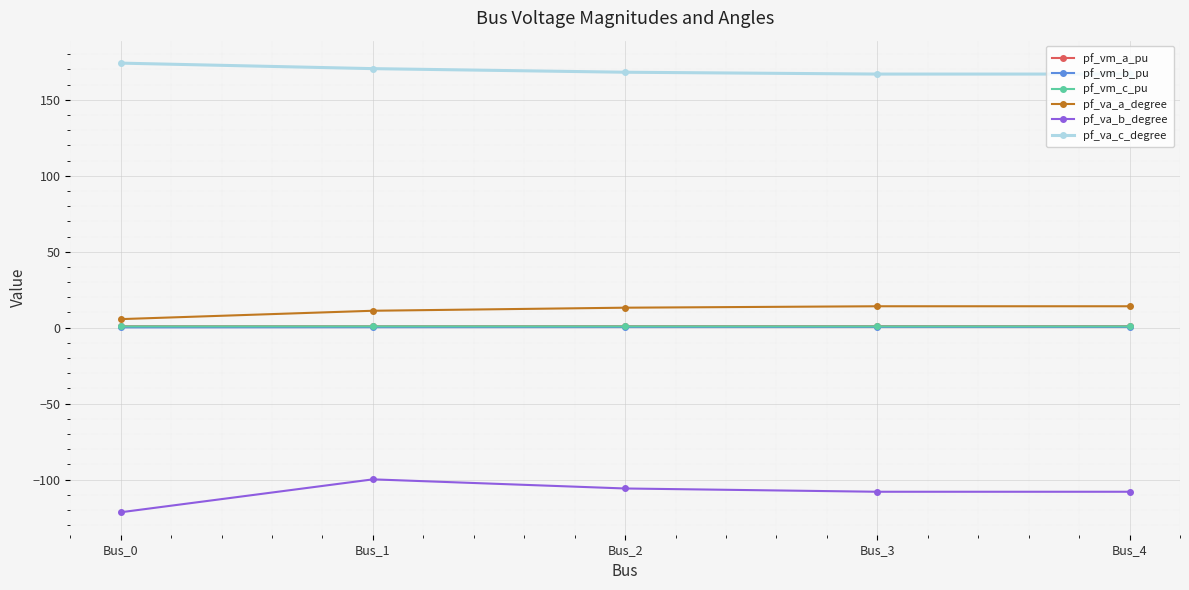

How many data points in pf_va_a_degree are above 13?

3